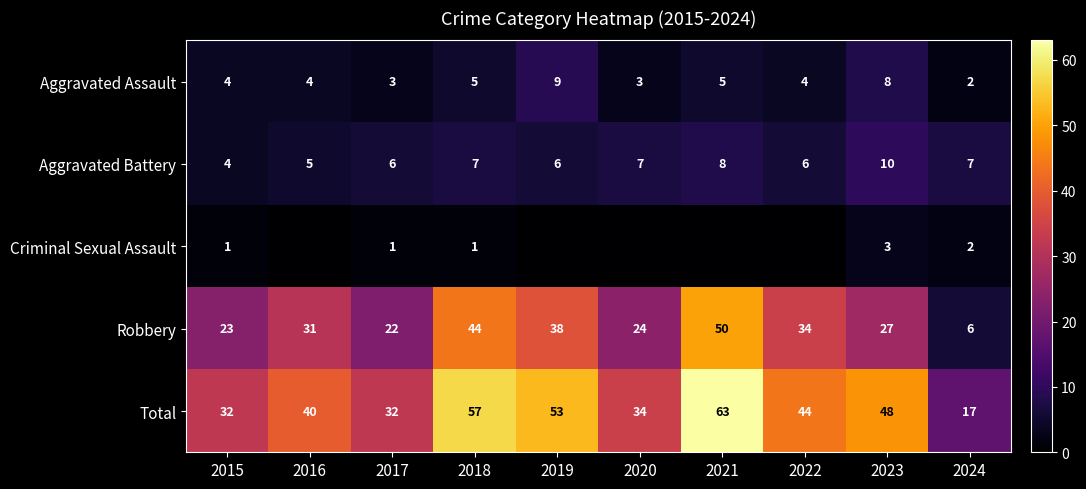

The Aggravated Assault series shows 1 at 2020. True or false?

False